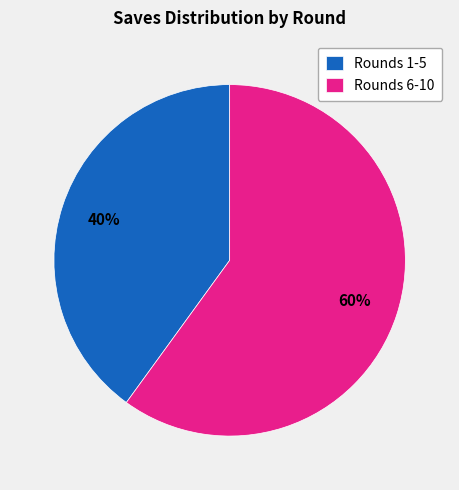

Which has a higher value, Rounds 1-5 or Rounds 6-10?

Rounds 6-10